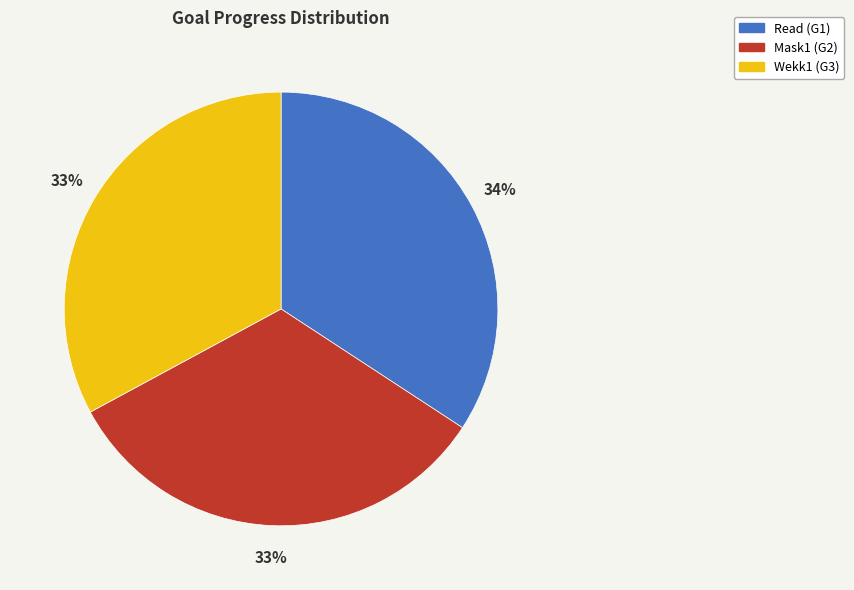

Is there a majority slice in this chart?

No